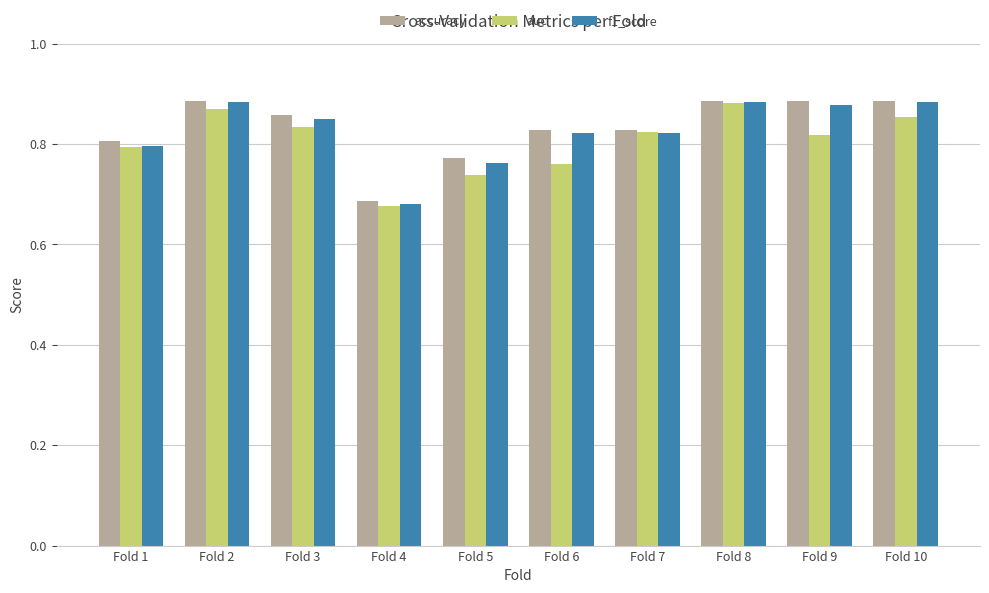

At how many categories does at least one series exceed 0?

10